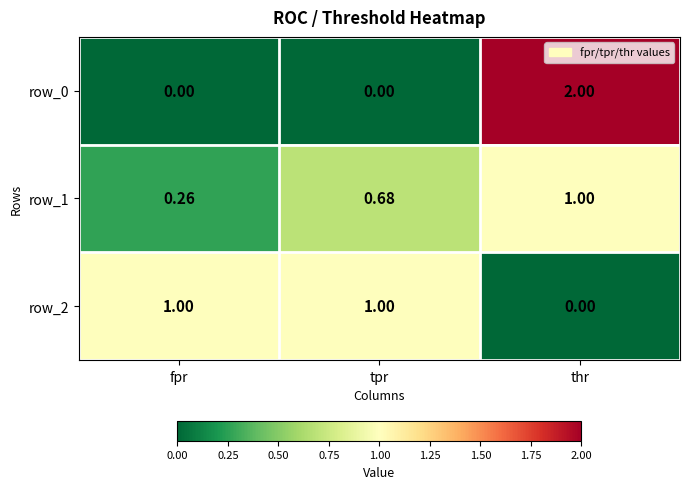

Which label corresponds to the largest value in the chart?

thr